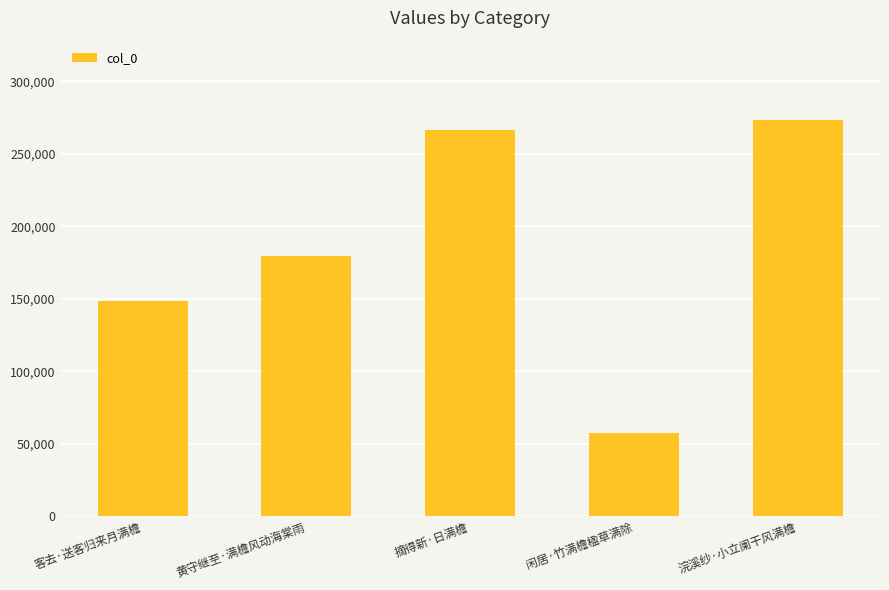

Read the value at 浣溪纱·小立阑干风满檐, to the nearest 50.

273300